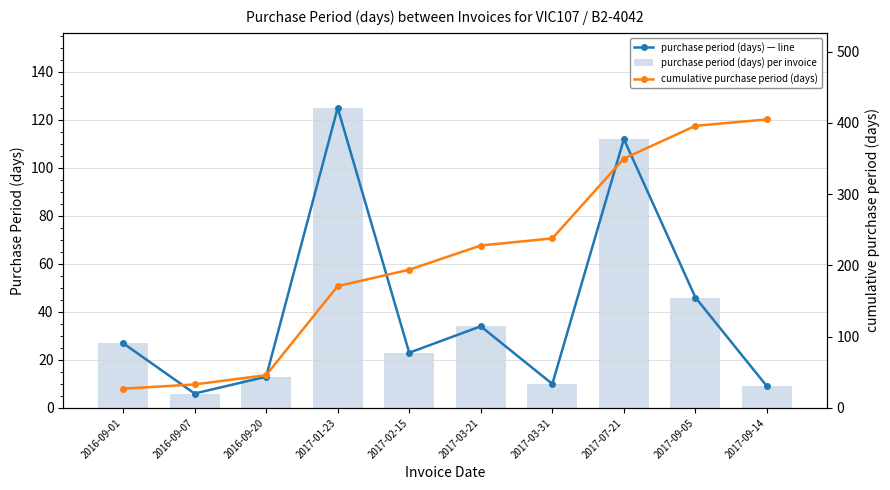

Rank the categories by cumulative purchase period (days) value from highest to lowest.

2017-09-14, 2017-09-05, 2017-07-21, 2017-03-31, 2017-03-21, 2017-02-15, 2017-01-23, 2016-09-20, 2016-09-07, 2016-09-01